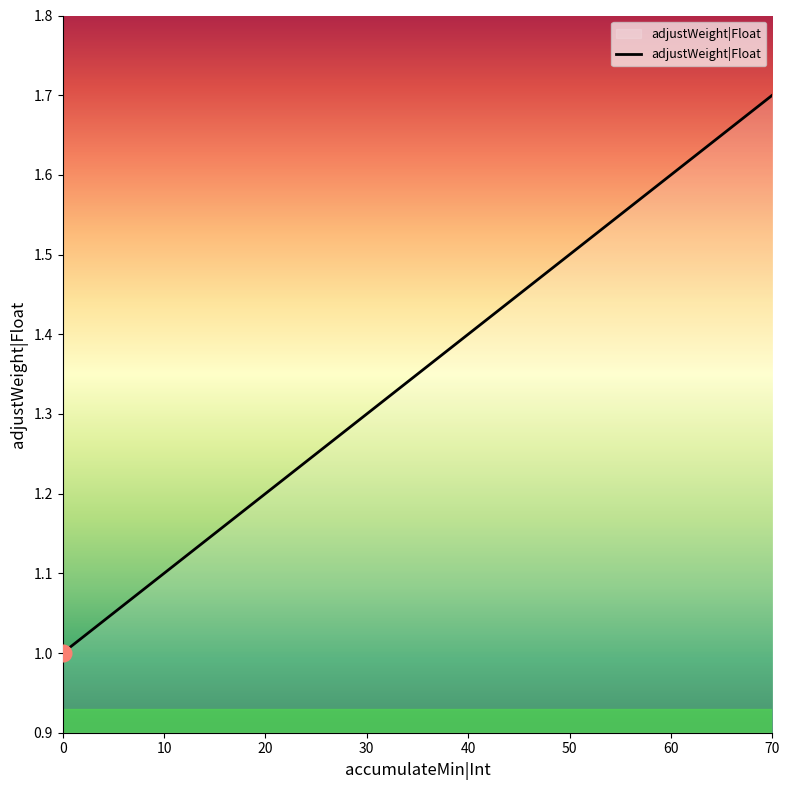

True or false: there are more than 0 points higher than both neighbors.

False